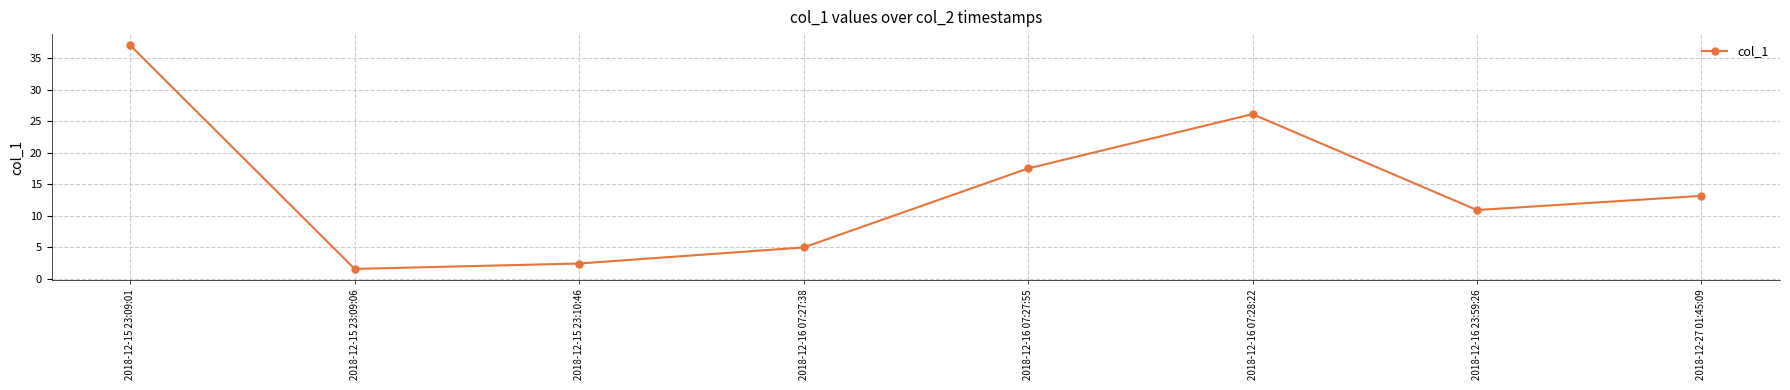

What is the change in value from 2018-12-16 07:27:55 to 2018-12-16 23:59:26?

-6.6